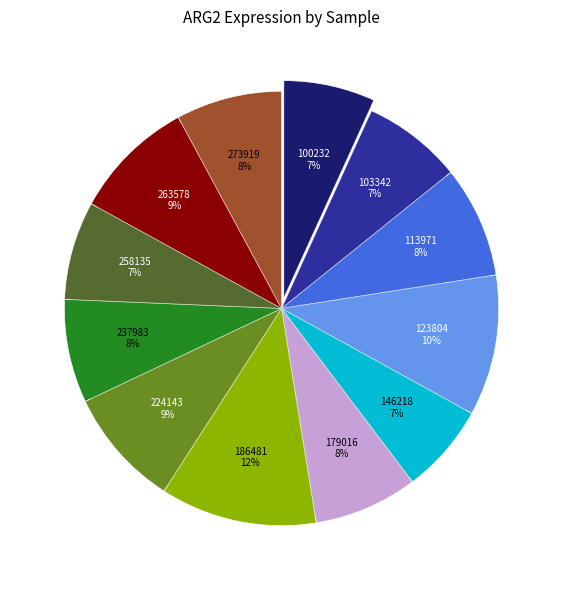

Is there a majority slice in this chart?

No